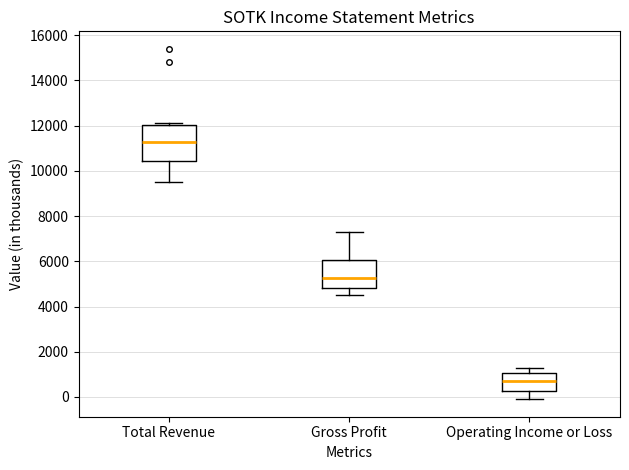

Where does the lower whisker of the box for Gross Profit end on the y-axis? The values are not printed on the chart, so give them approximately, as read against the axis.

4600